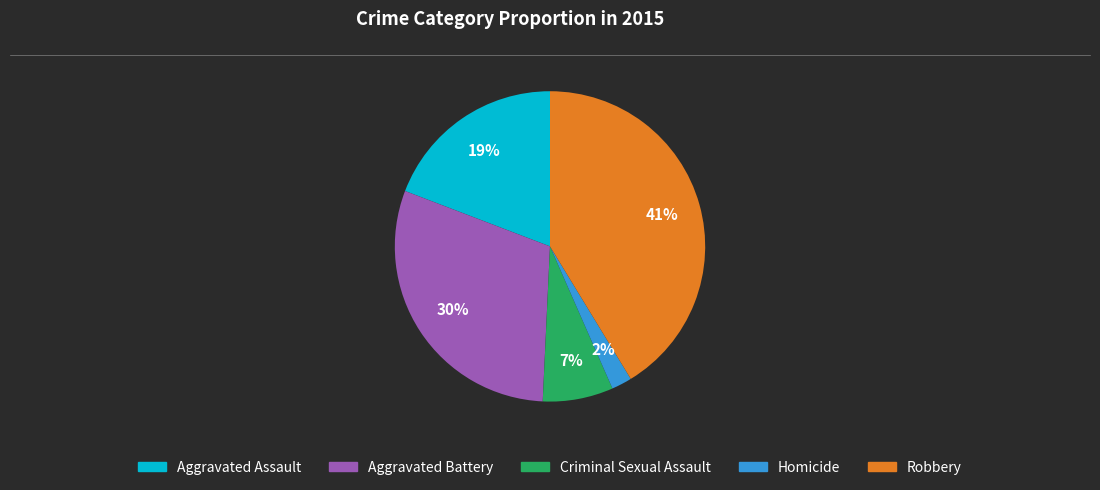

Count the number of slices in the pie.

5